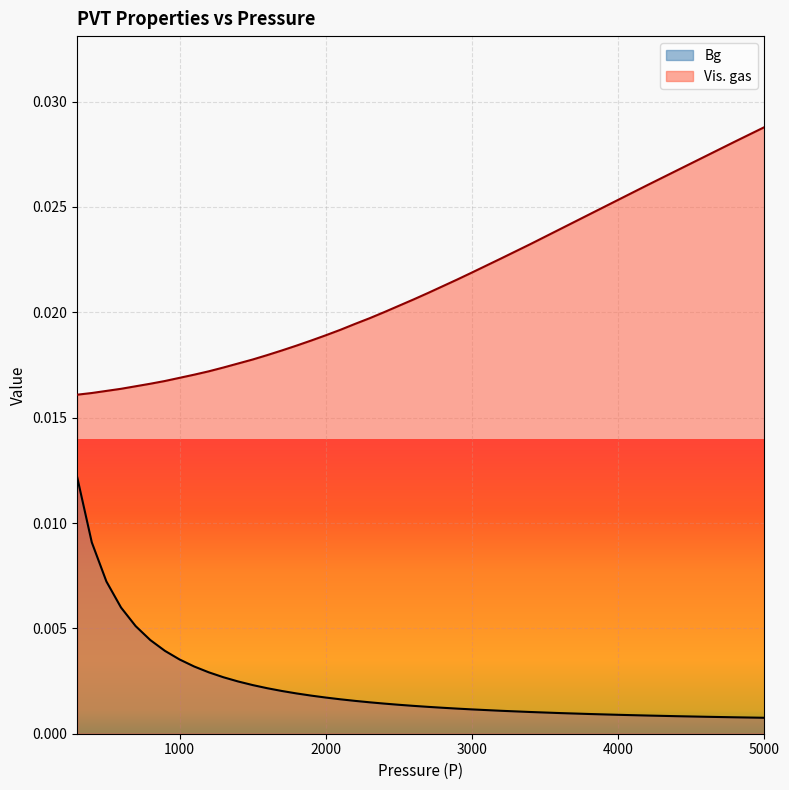

Rank the series by their average value, from highest to lowest.

Vis. gas, Bg